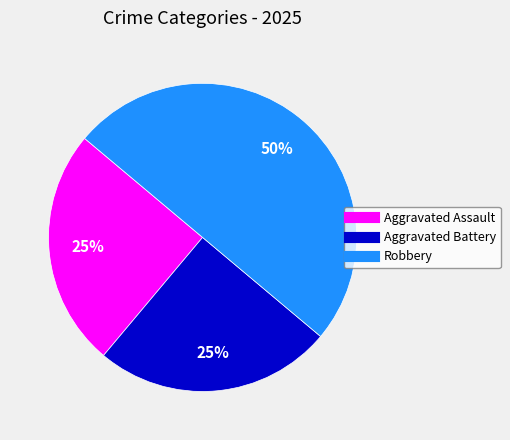

To the nearest percent, what is the average slice percentage?

33%